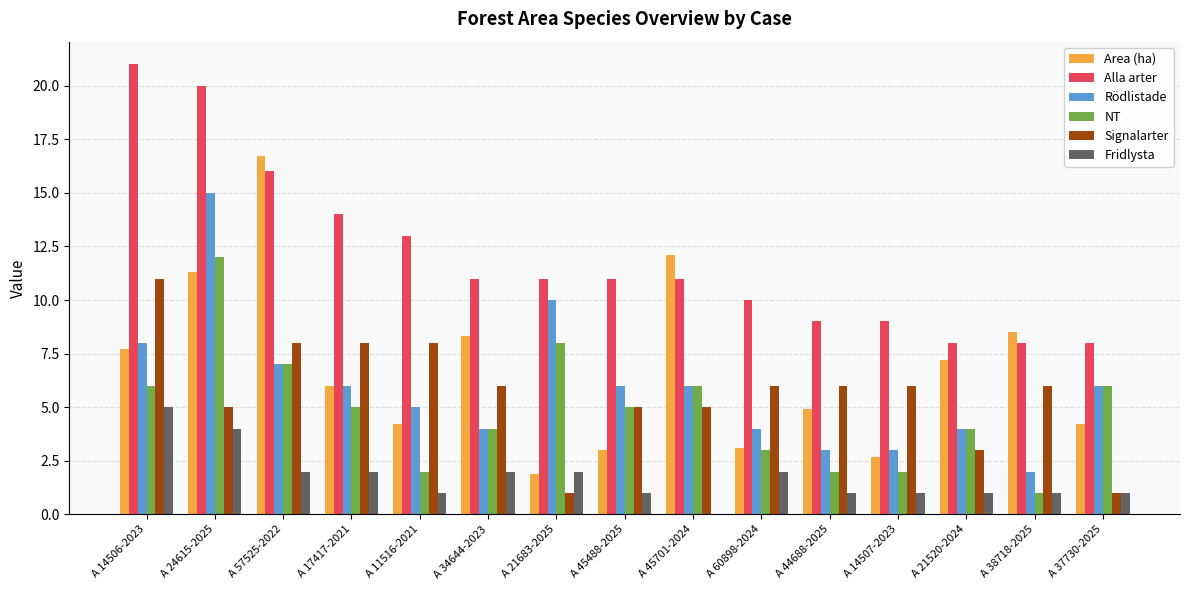

Is it true that Fridlysta equals 1.0 at A 11516-2021?

True